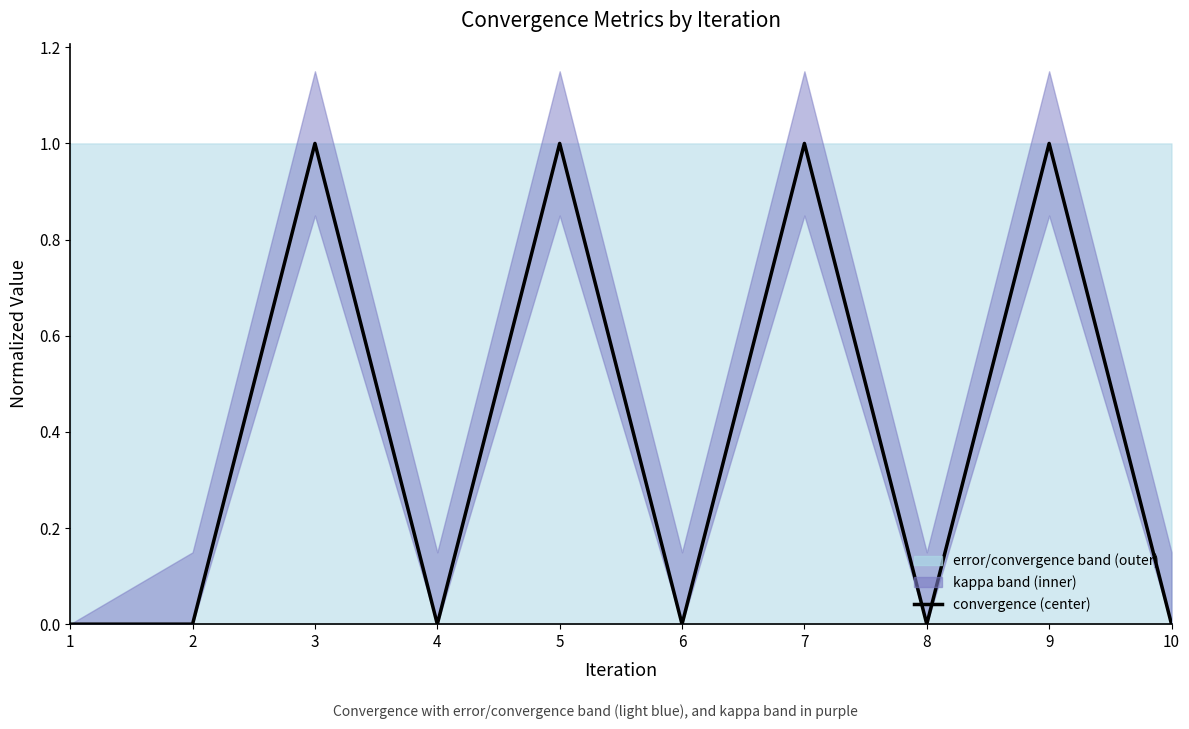

Reading left to right, extract all data points from this chart.

0.0	0.0	1.0	0.0	1.0	0.0	1.0	0.0	1.0	0.0